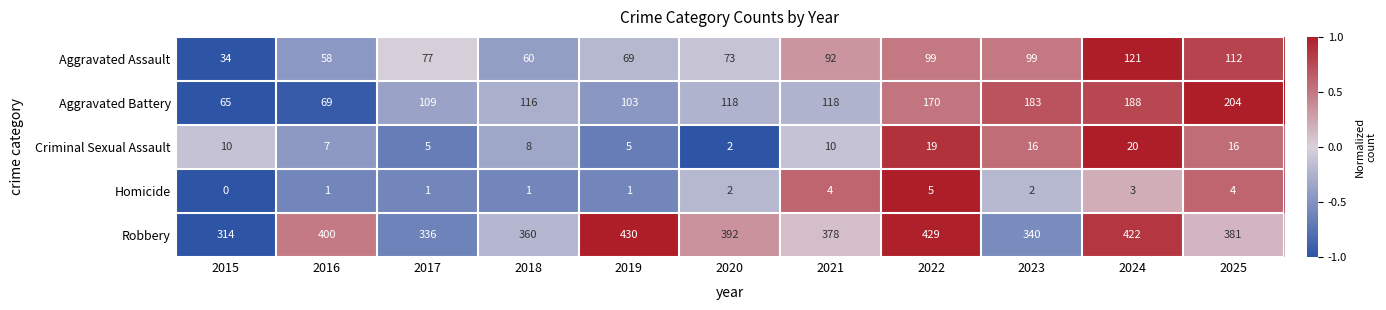

Which series changed the most between 2020 and 2025?

Aggravated Battery